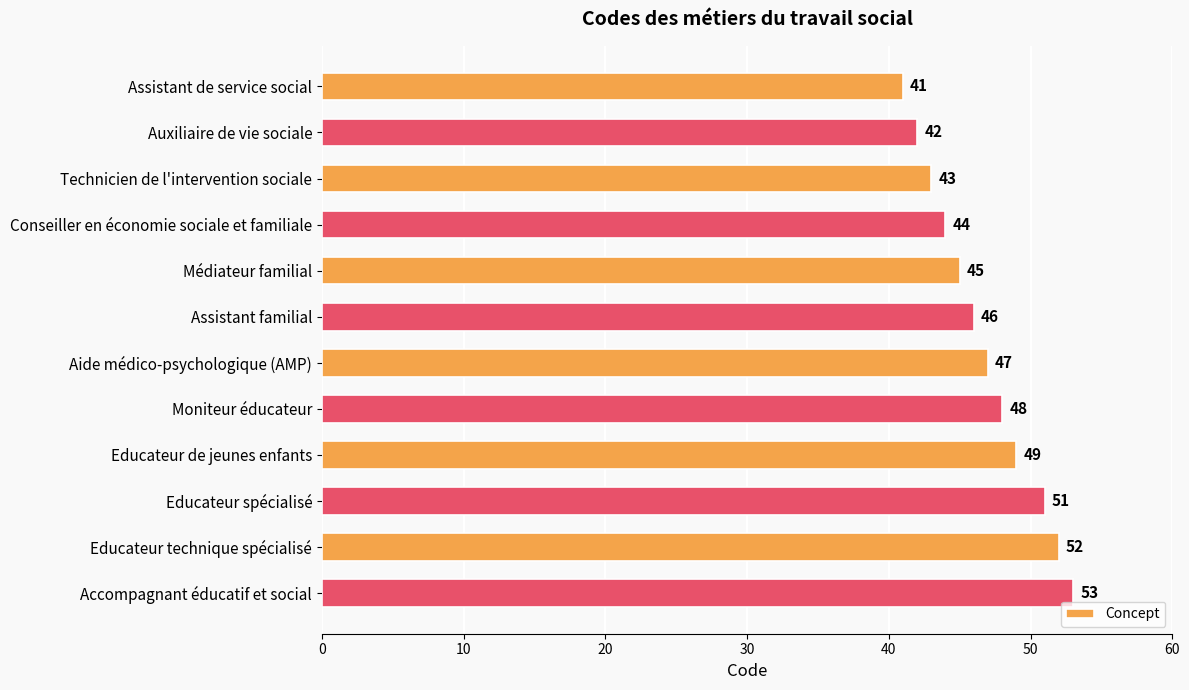

What is the smallest value displayed?

41